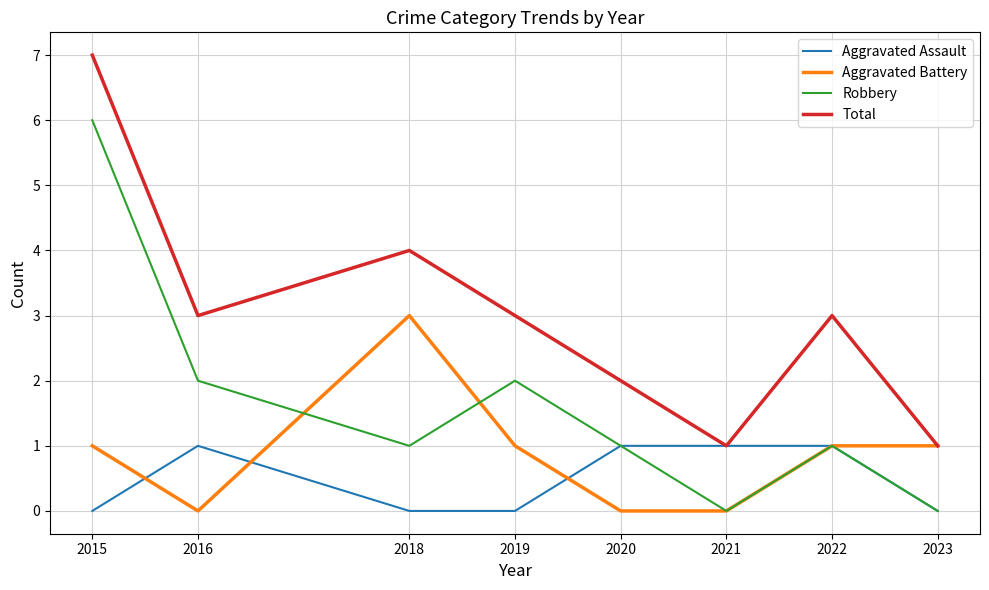

Reading right to left, list all the values displayed in this chart.

Aggravated Assault: 2023=0	2022=1	2021=1	2020=1	2019=0	2018=0	2016=1	2015=0
Aggravated Battery: 2023=1	2022=1	2021=0	2020=0	2019=1	2018=3	2016=0	2015=1
Robbery: 2023=0	2022=1	2021=0	2020=1	2019=2	2018=1	2016=2	2015=6
Total: 2023=1	2022=3	2021=1	2020=2	2019=3	2018=4	2016=3	2015=7